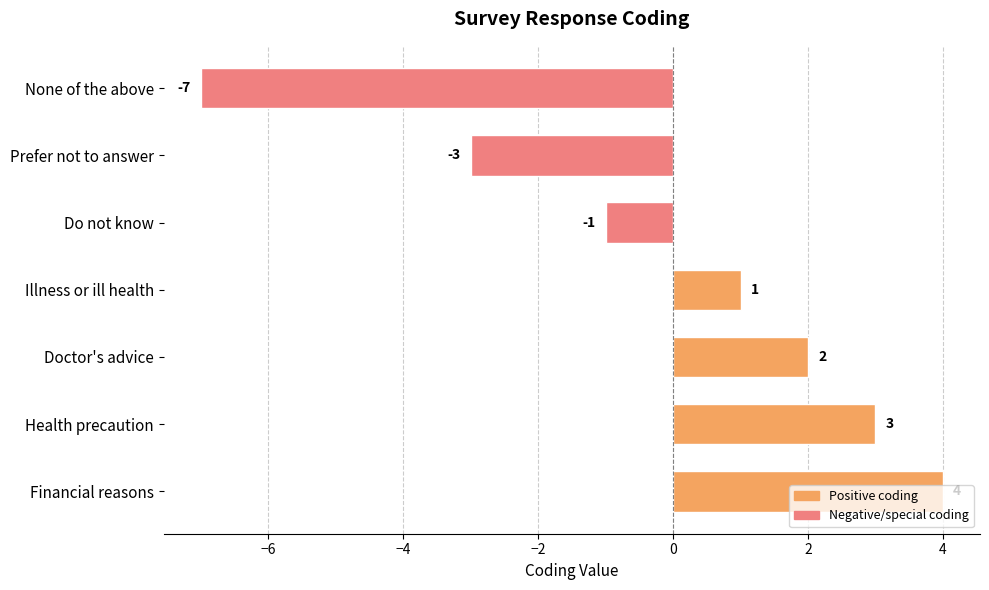

Where is the data nearest to the value -1?

Do not know